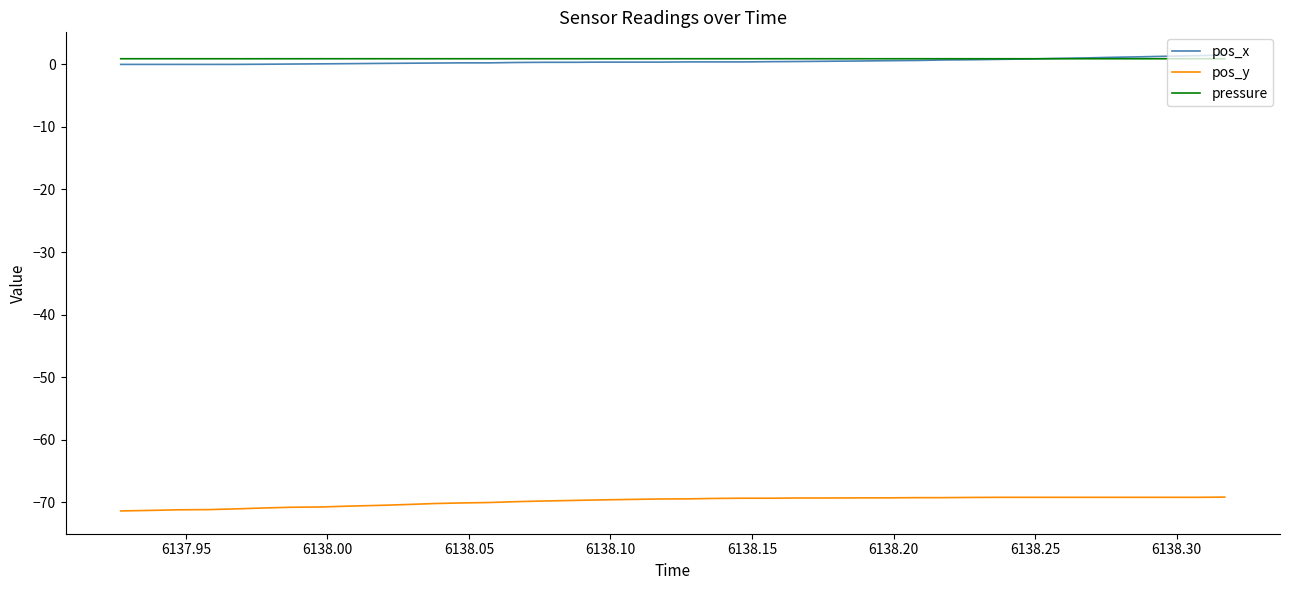

True or false: pos_y and pressure cross at least once.

False